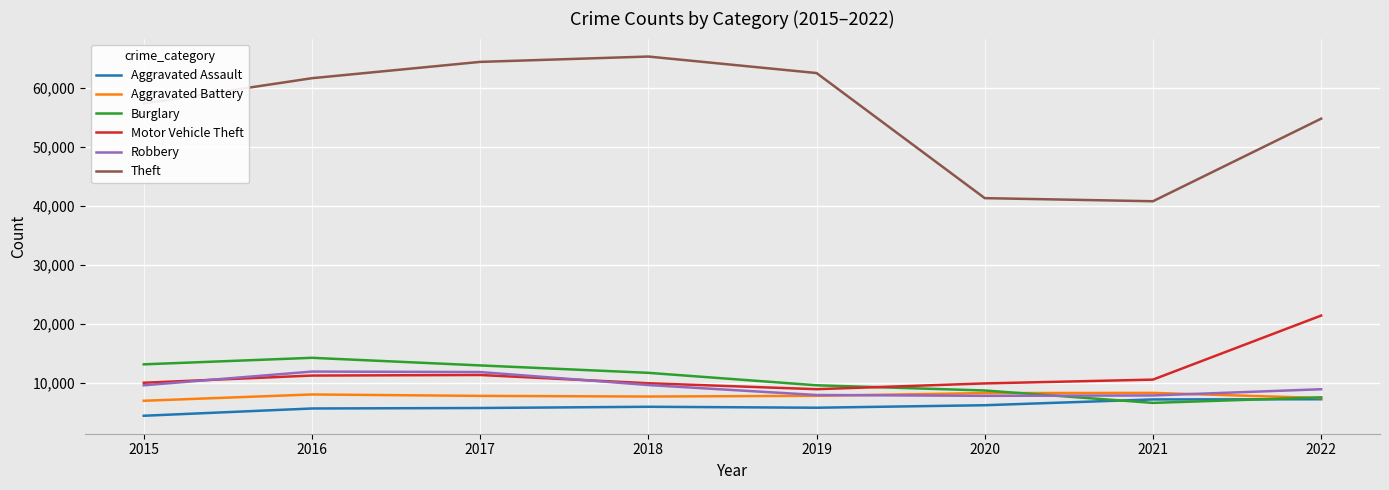

True or false: Aggravated Assault and Theft intersect in this chart.

False